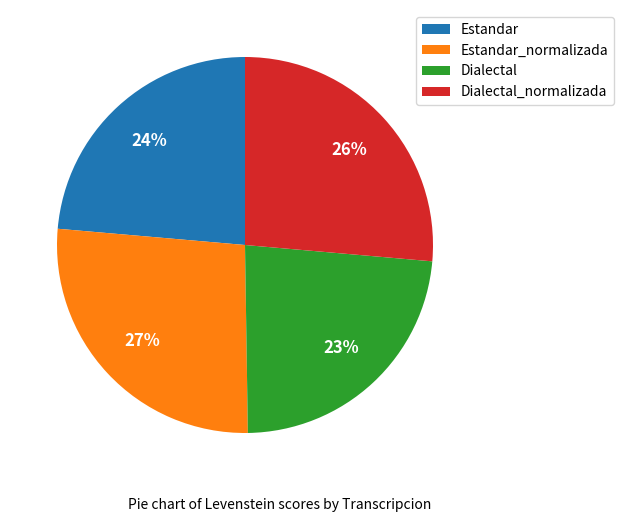

Combined, do Dialectal and Estandar account for over 50%?

No